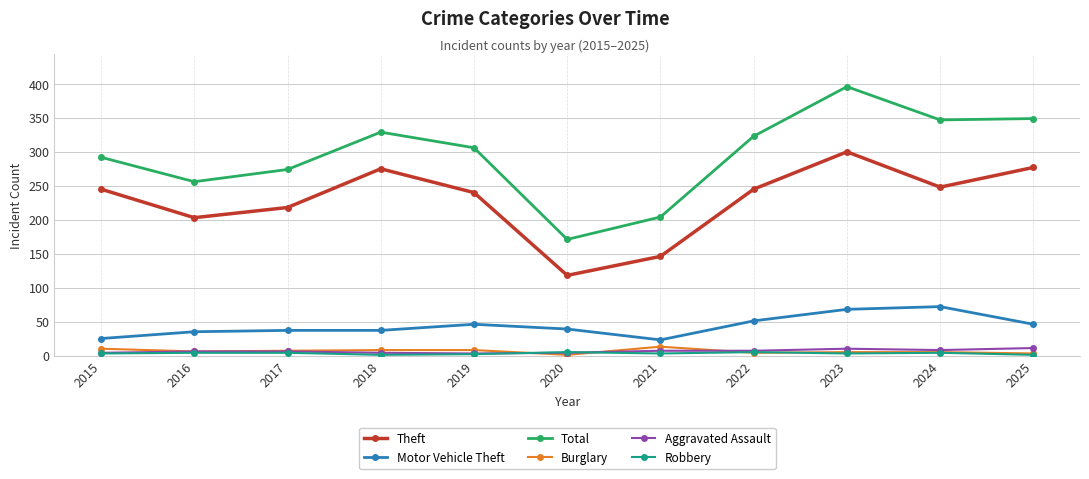

How many distinct data groups are displayed?

6